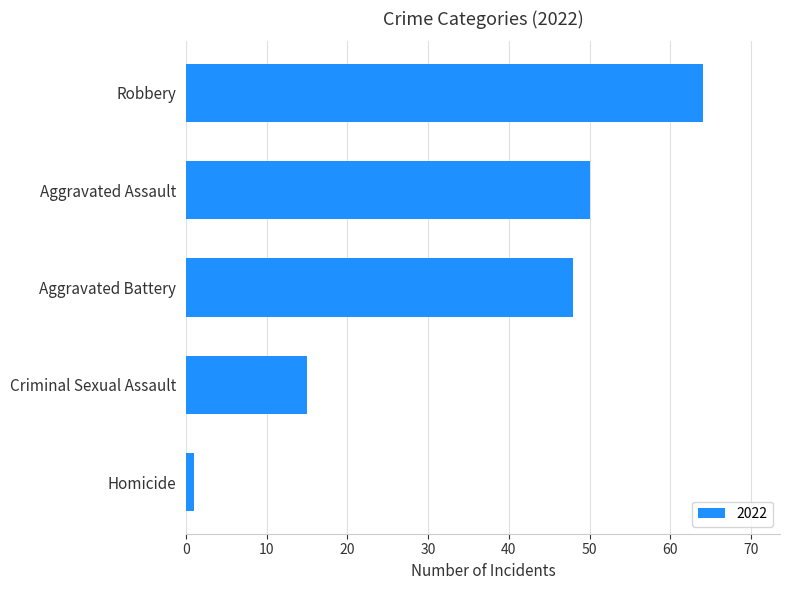

What is the difference between the maximum and second lowest values?

49